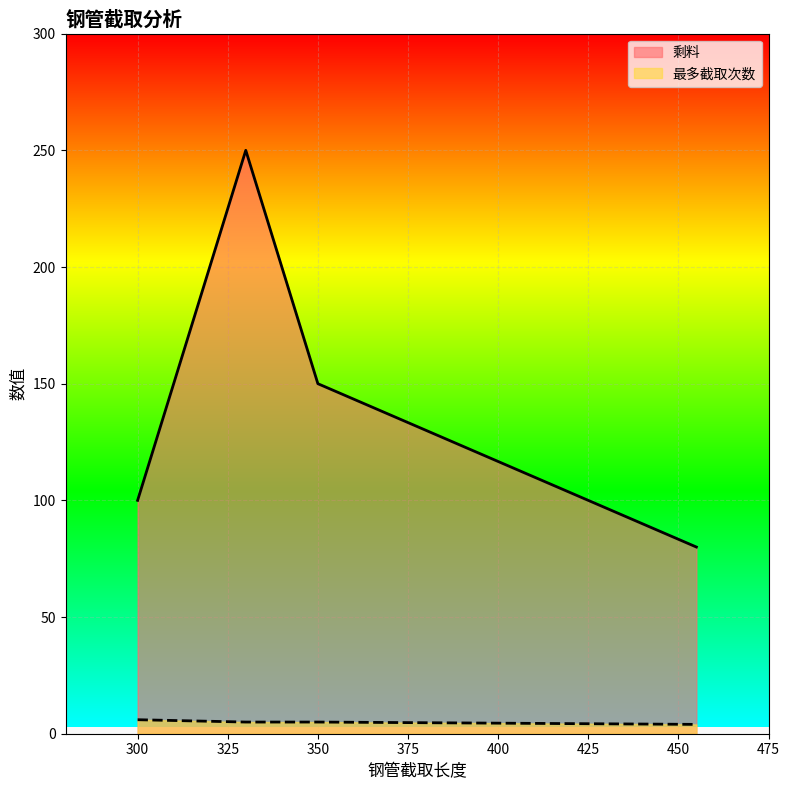

How many values in the 剩料 series are below 150?

2